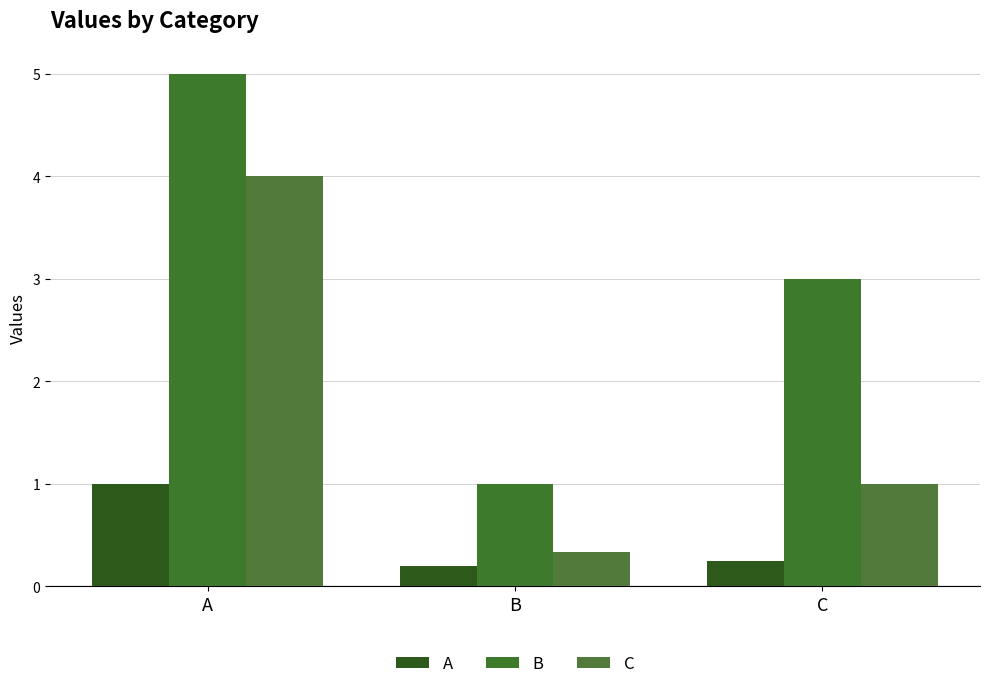

At which category is the sum across all series the highest?

A